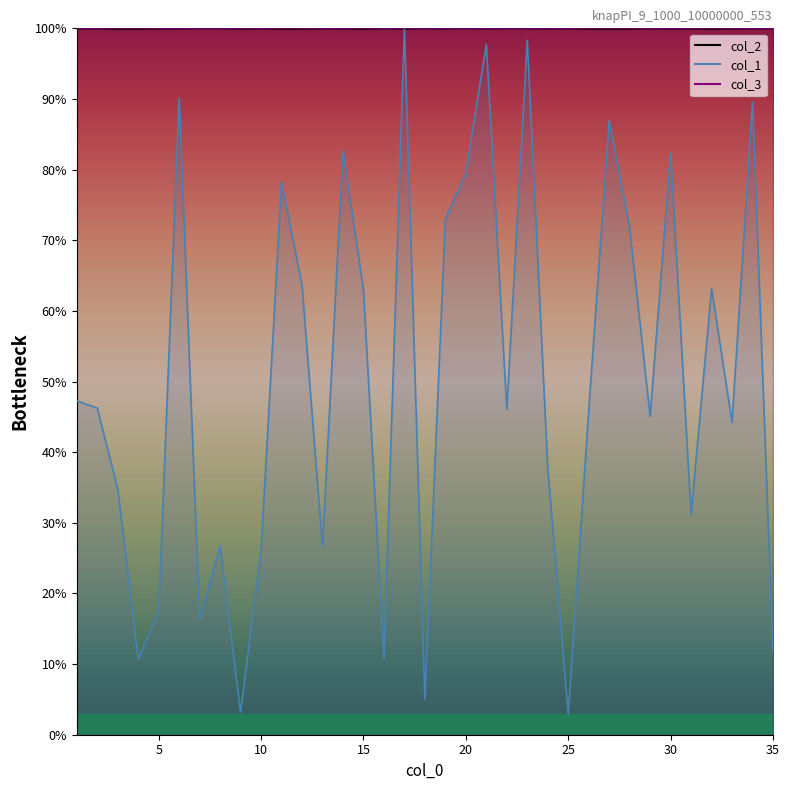

Does the chart display data point markers on the line(s)?

No